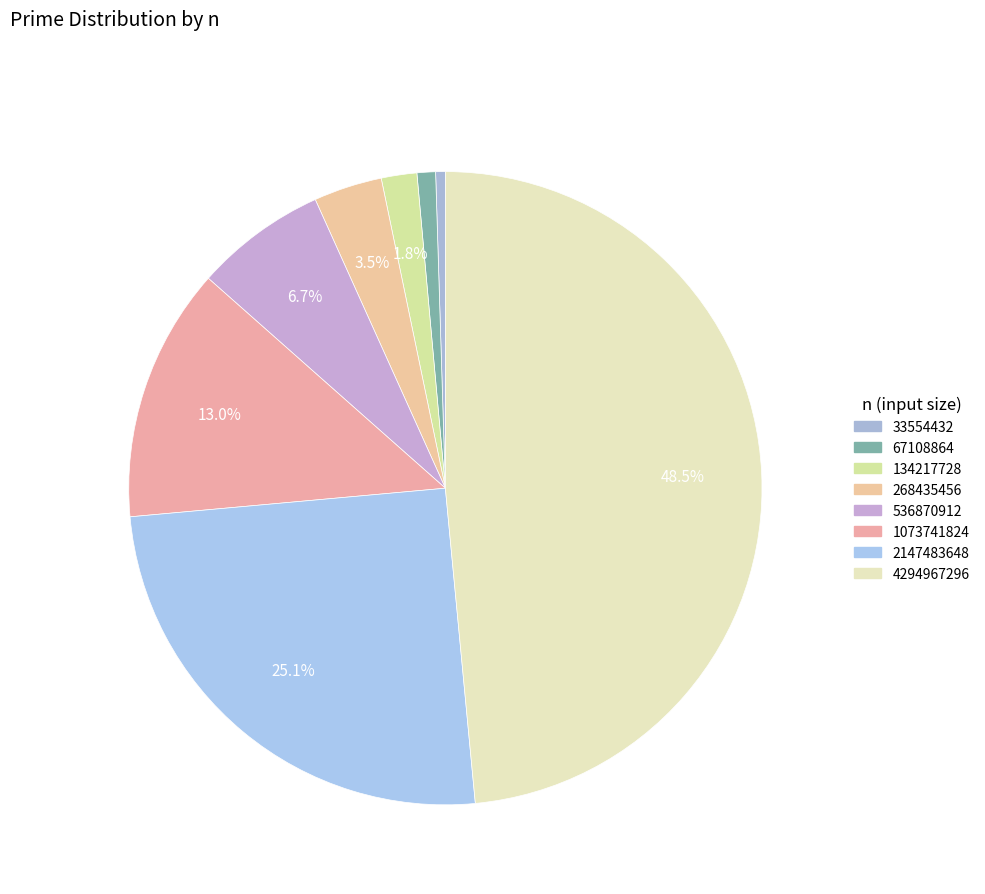

Count the number of slices in the pie.

8